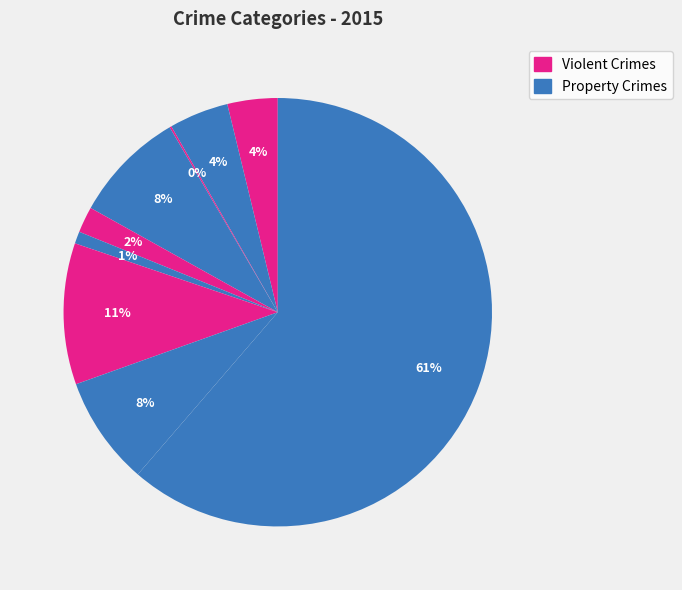

To the nearest percent, what is the average slice percentage?

11%